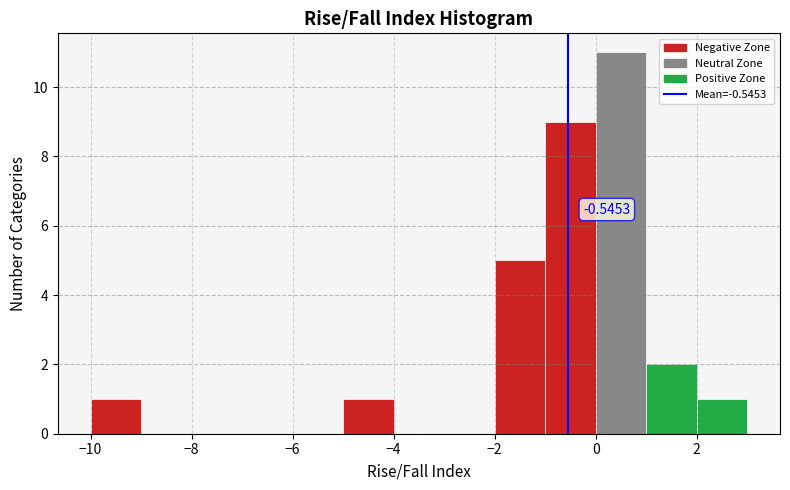

Over which range of the x-axis is the bar tallest?

0 to 1